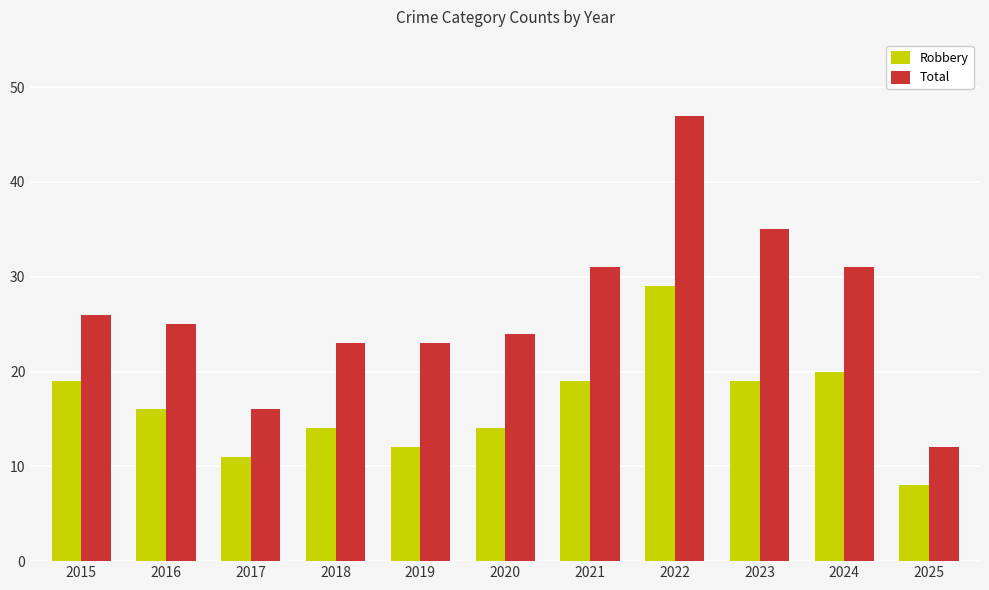

Reading right to left, what are all the values shown in this chart?

Robbery: 2025=8	2024=20	2023=19	2022=29	2021=19	2020=14	2019=12	2018=14	2017=11	2016=16	2015=19
Total: 2025=12	2024=31	2023=35	2022=47	2021=31	2020=24	2019=23	2018=23	2017=16	2016=25	2015=26